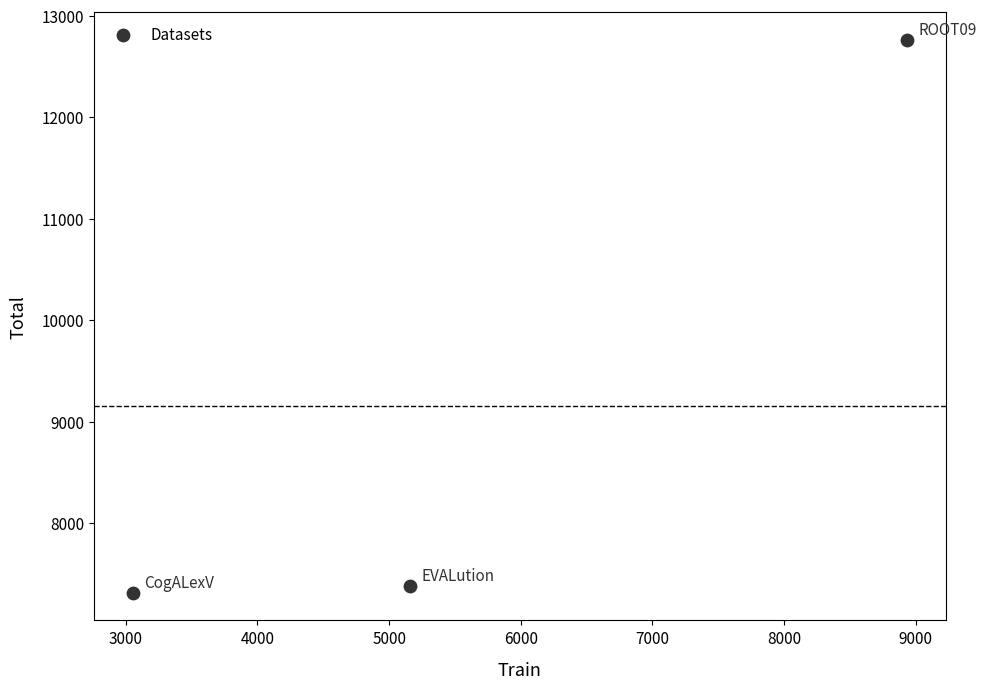

What Y value in the scatter plot is closest to 10038?

7378